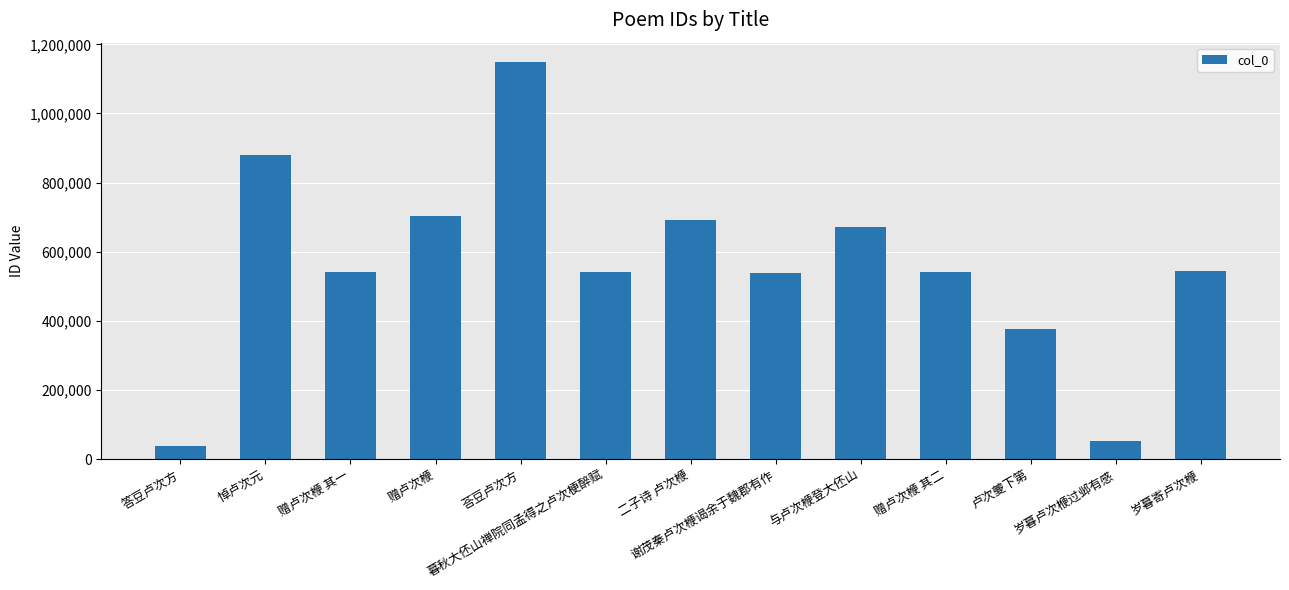

What is the change in value from 答豆卢次方 to 岁暮卢次楩过邺有感?

+14683